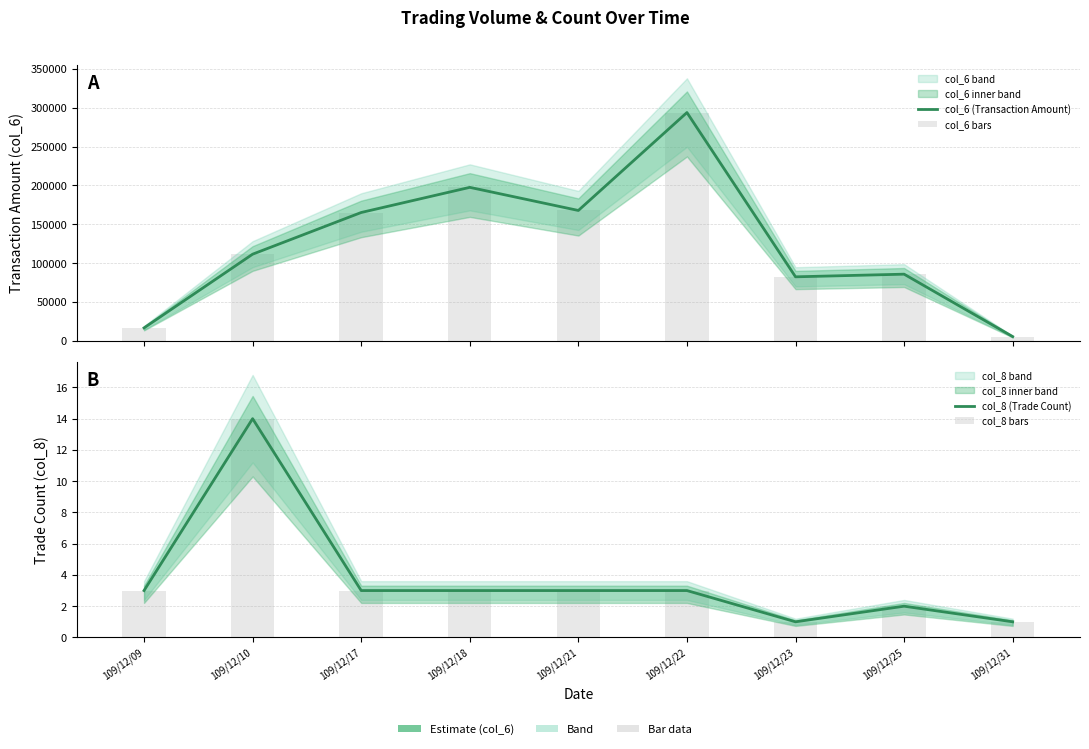

Reading right to left, what are all the values shown in this chart?

col_6 (Transaction Amount): 5440	85800	82390	293900	167820	197580	165200	111540	16640
col_6 bars: 5440	85800	82390	293900	167820	197580	165200	111540	16640
col_8 (Trade Count): 1	2	1	3	3	3	3	14	3
col_8 bars: 1	2	1	3	3	3	3	14	3